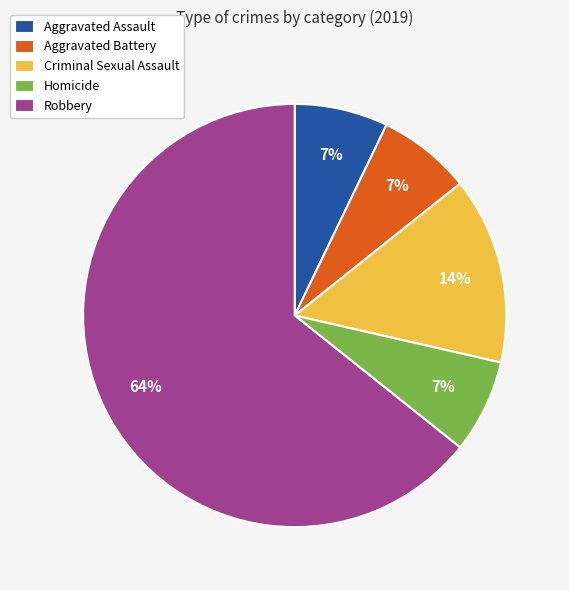

How many segments does this pie chart have?

5